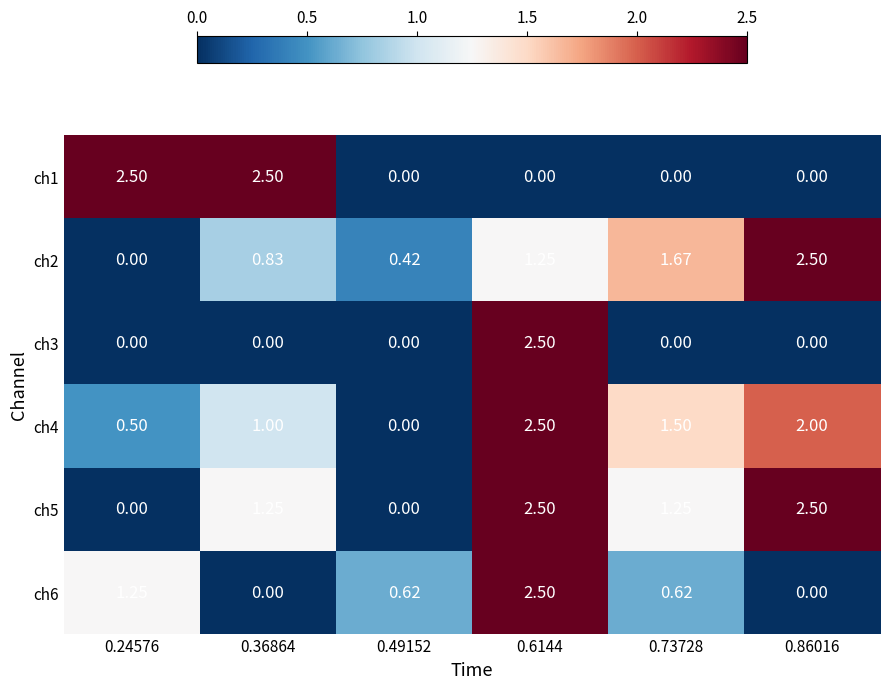

Is the value of ch3 at 0.49152 greater than the value of ch6 at 0.73728?

No